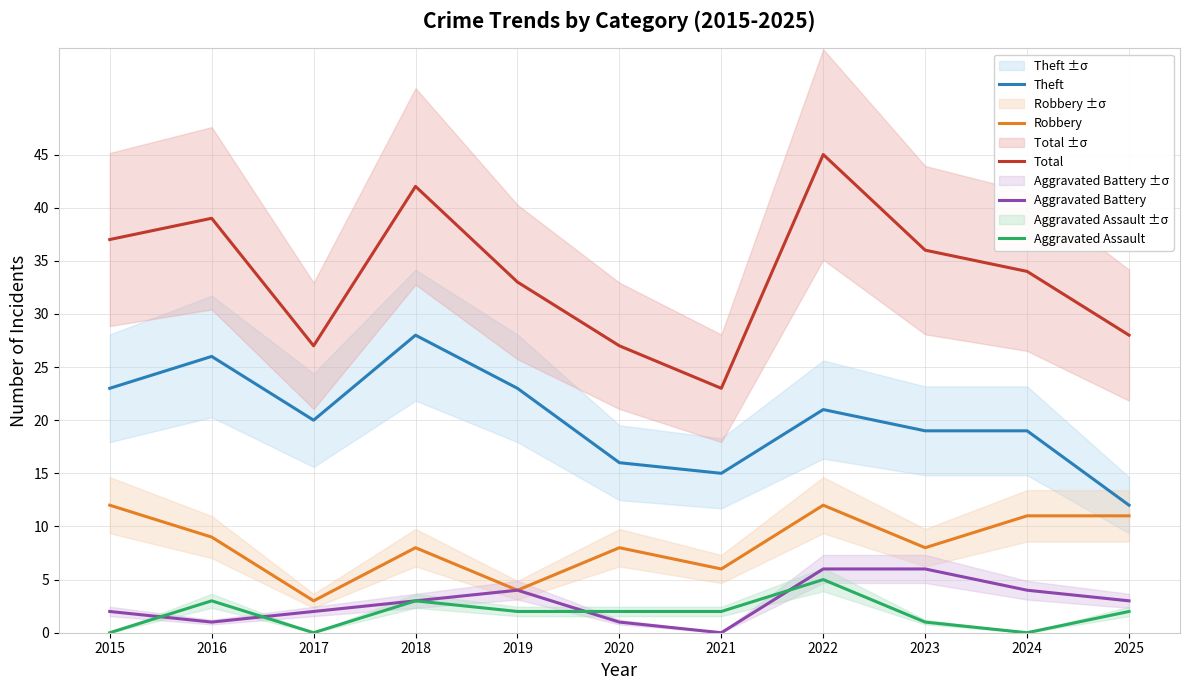

In Aggravated Assault, how many points are lower than both neighbors (excluding endpoints)?

2